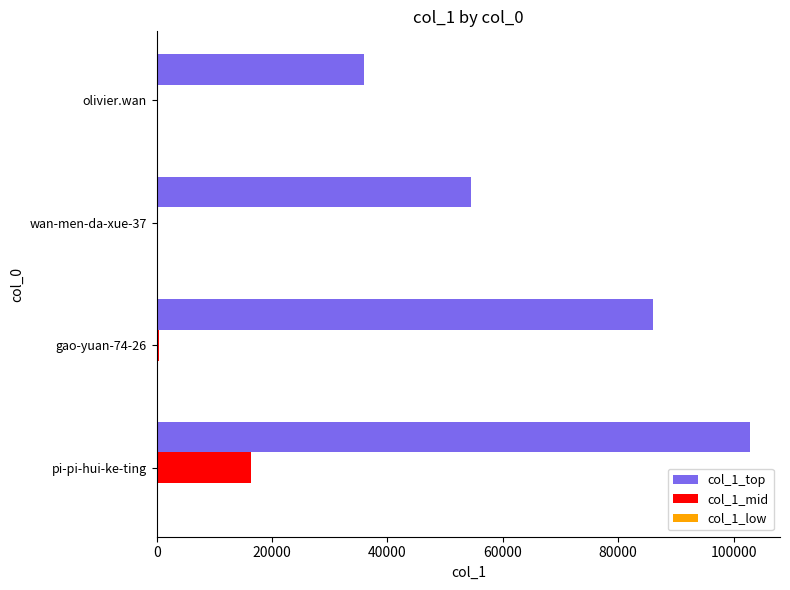

At which category is the sum across all series the highest?

pi-pi-hui-ke-ting